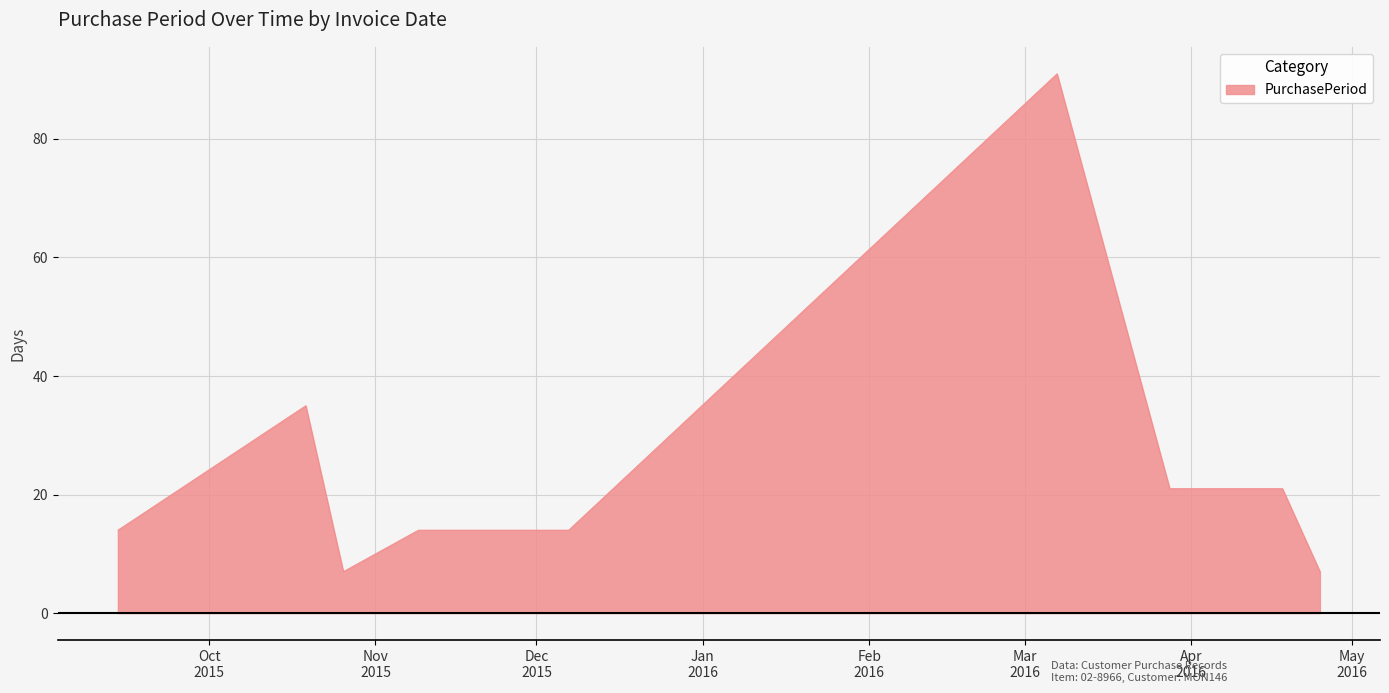

What is the difference between the maximum and minimum values?

84